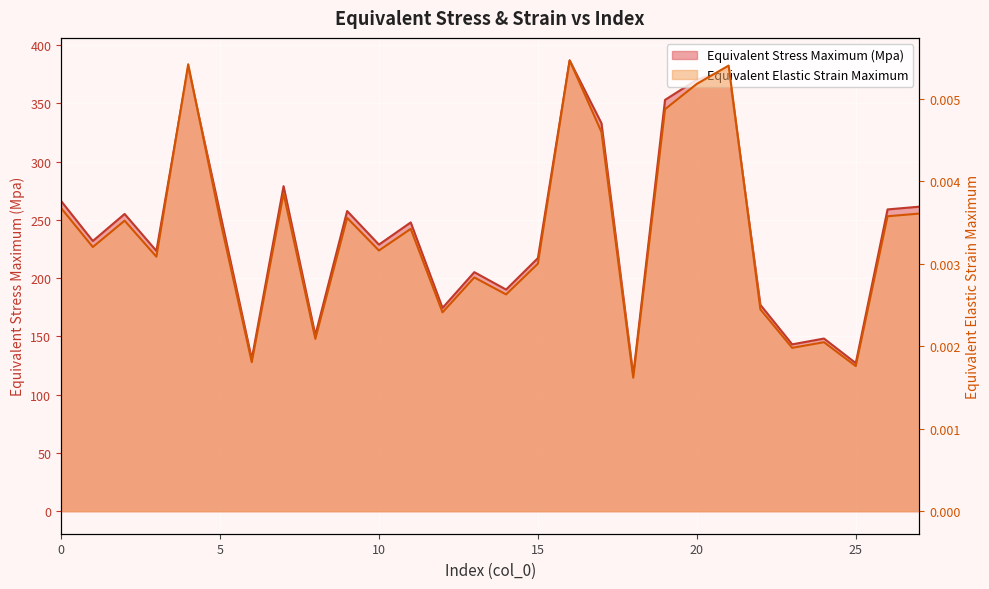

True or false: Equivalent Stress Maximum (Mpa) and Equivalent Elastic Strain Maximum intersect in this chart.

False